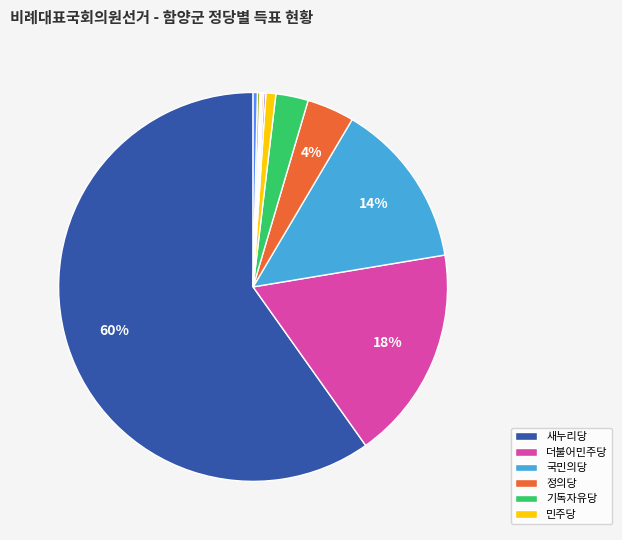

Is there a majority slice in this chart?

Yes